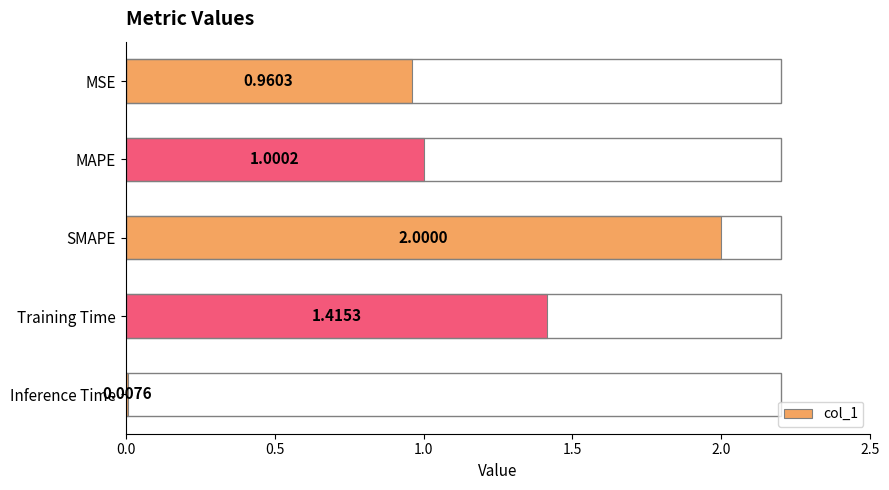

What is the average value?

1.1